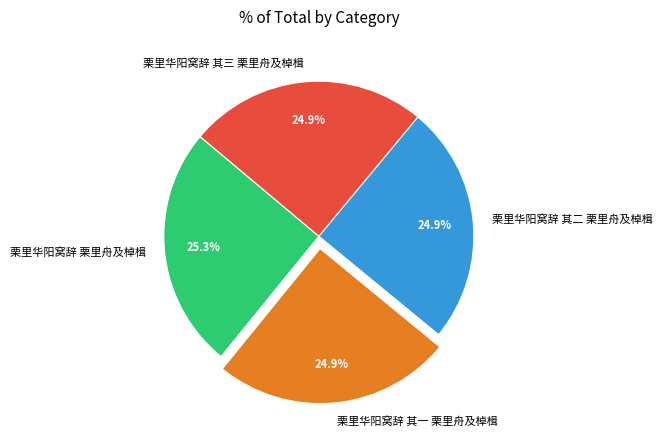

The 栗里华阳窝辞 其一 栗里舟及棹楫 slice represents 33% of the pie. True or false?

False